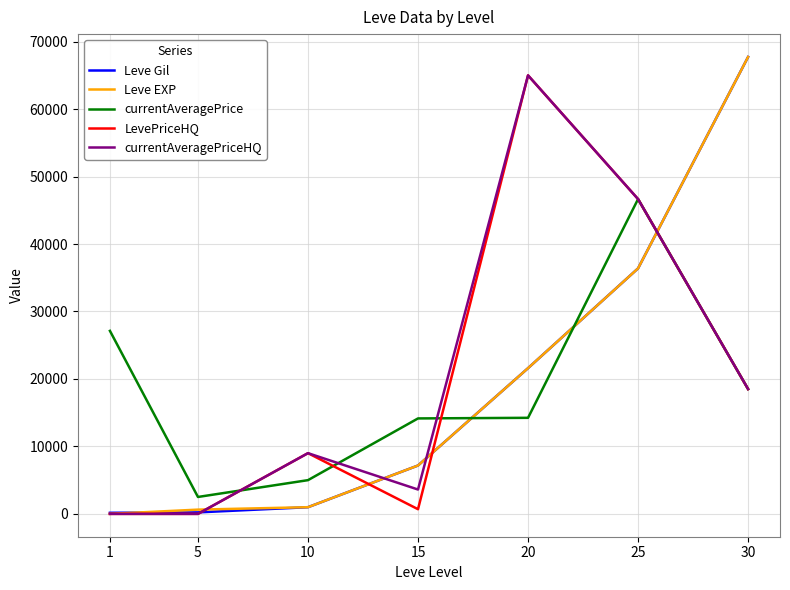

Is it true that LevePriceHQ equals 692 at 15?

True